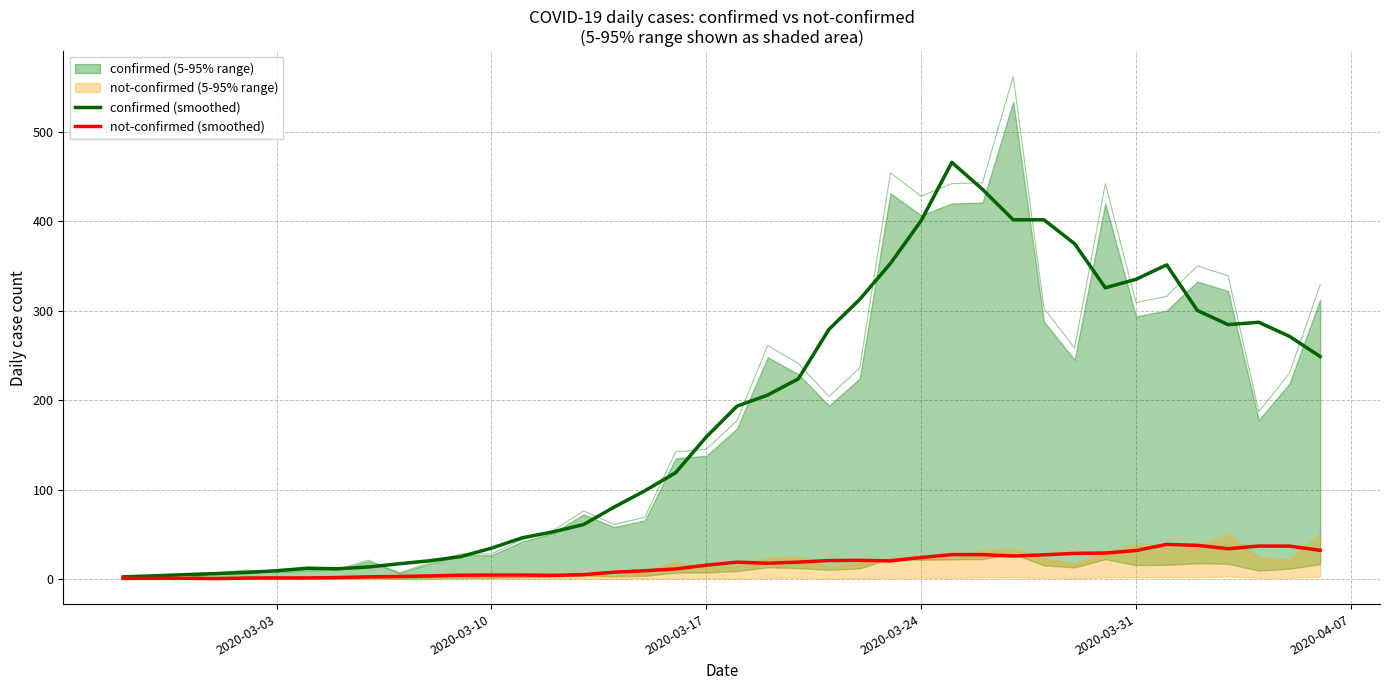

Does the chart display data point markers on the line(s)?

No